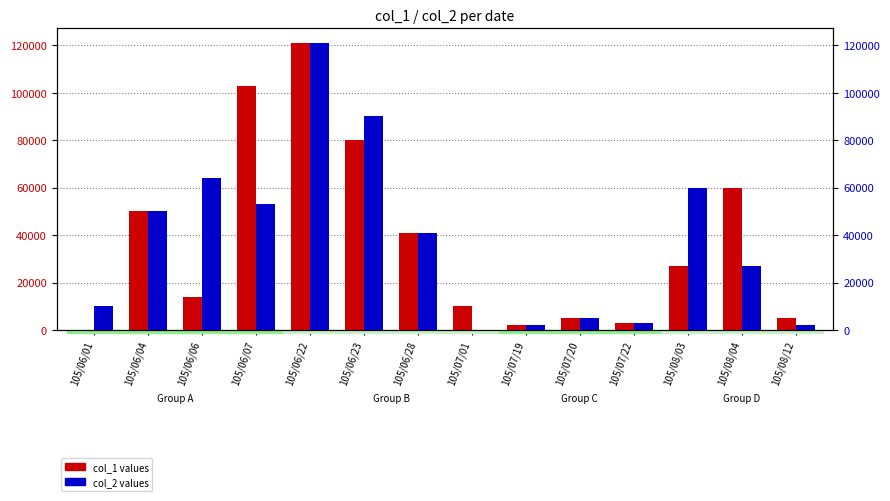

What is the sum of all col_1 (primary) values?

521000